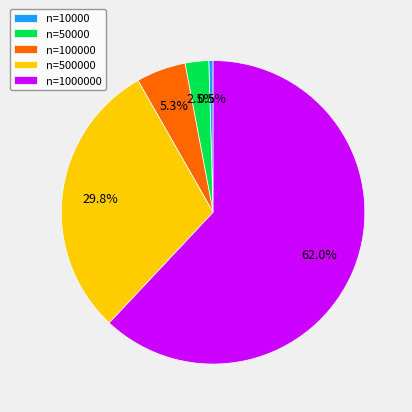

Which category has the smallest portion of the pie?

n=10000